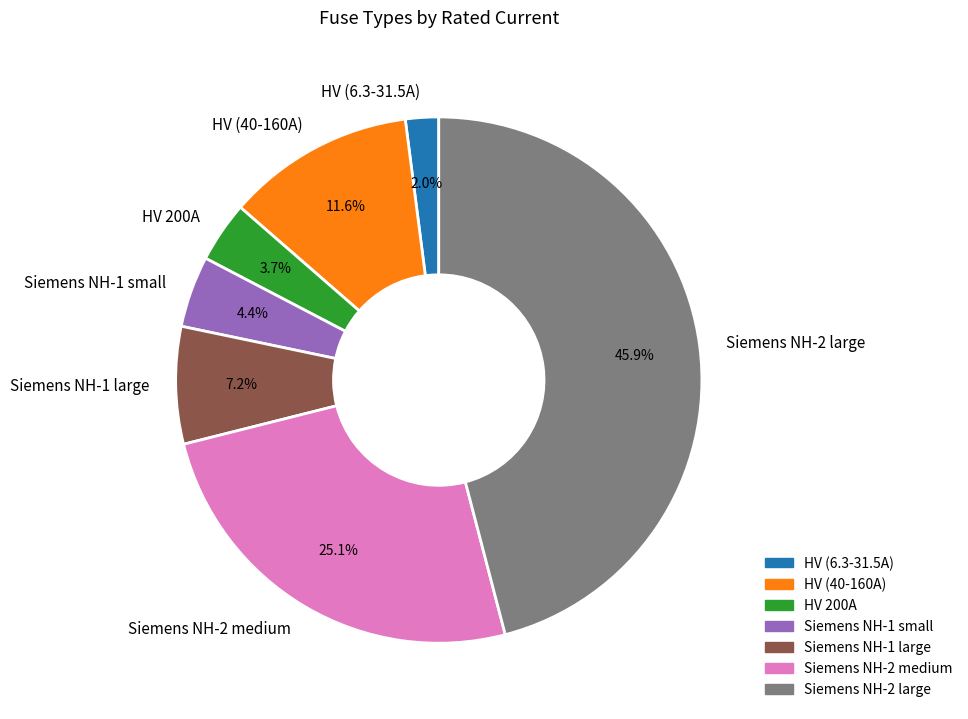

Combined, do HV (40-160A) and Siemens NH-1 large account for over 50%?

No